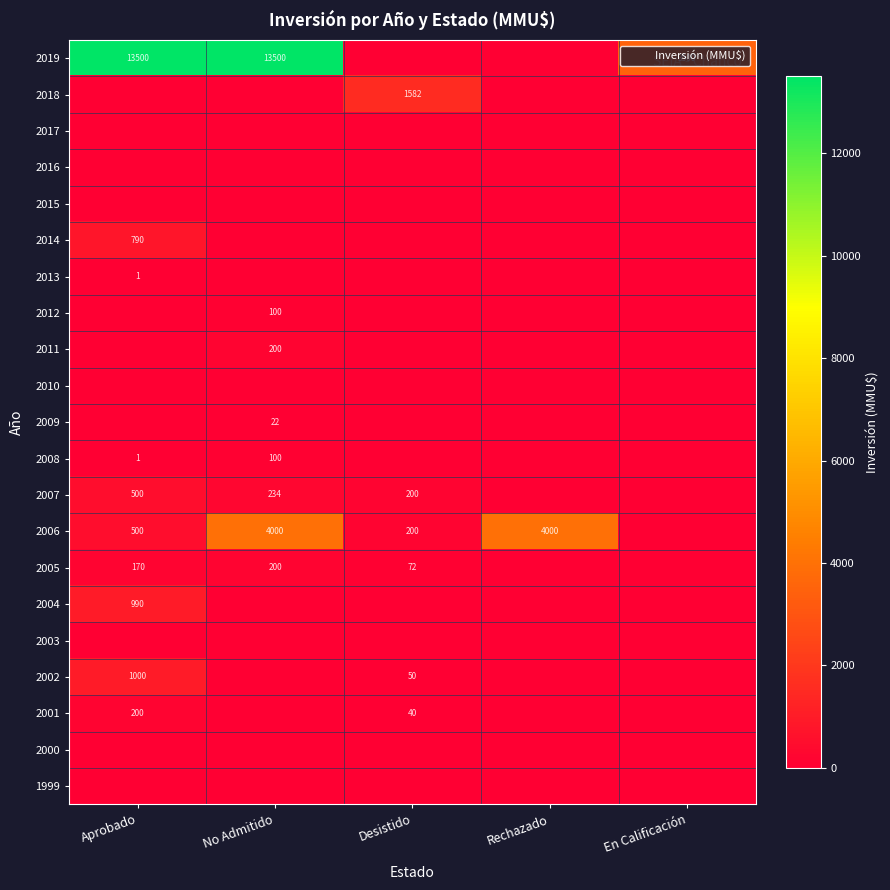

Between No Admitido and Desistido, which series saw the biggest shift?

2019